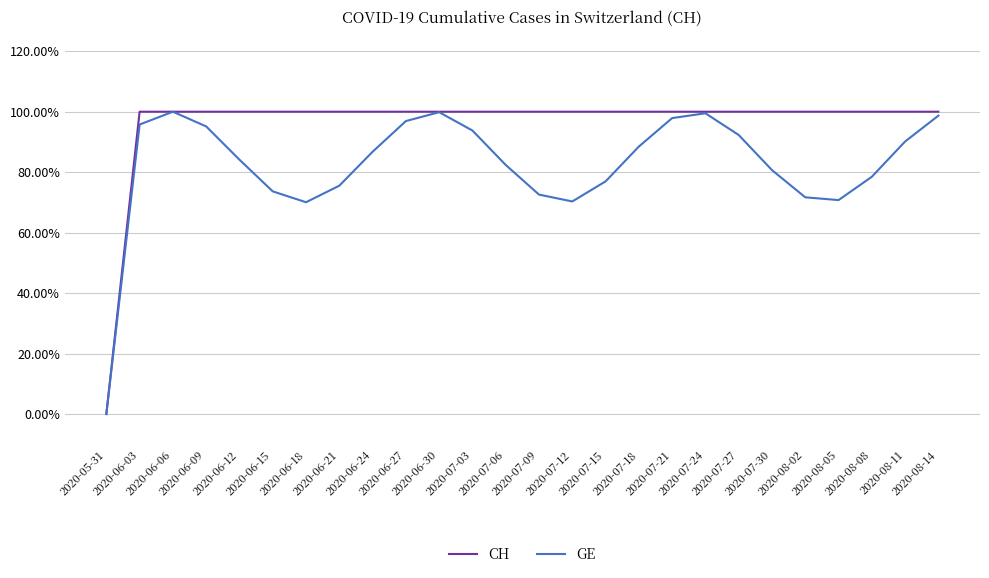

Is this an area chart (filled region under the line)?

No